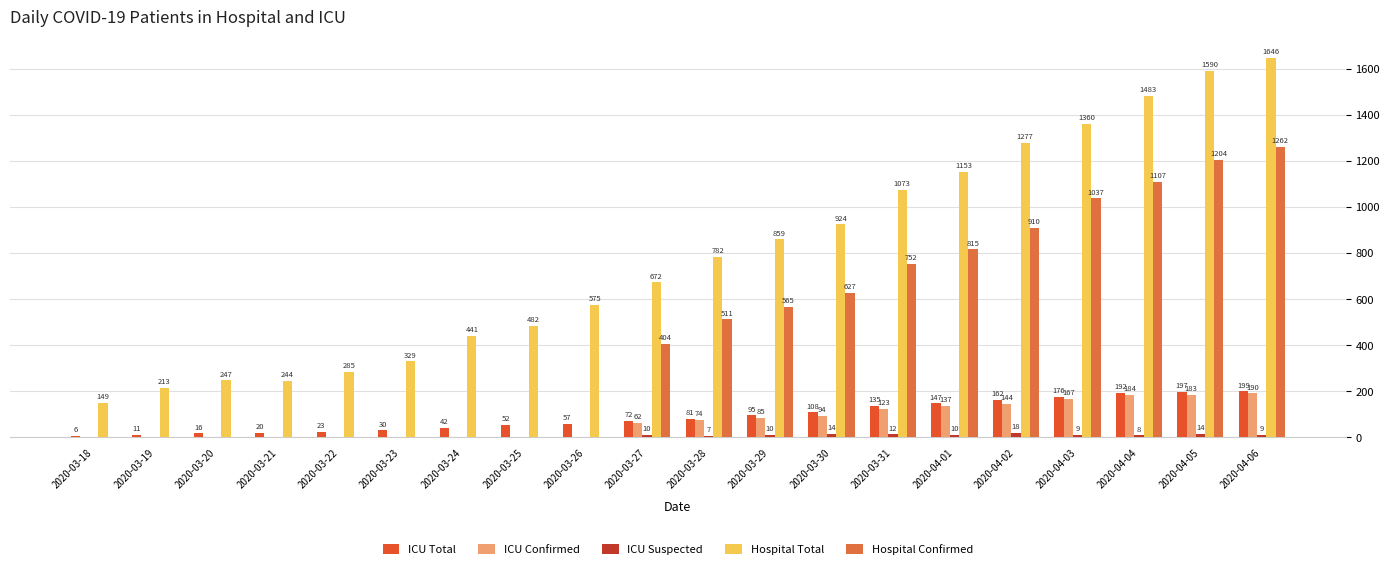

Which series has the widest spread of values?

Hospital Total